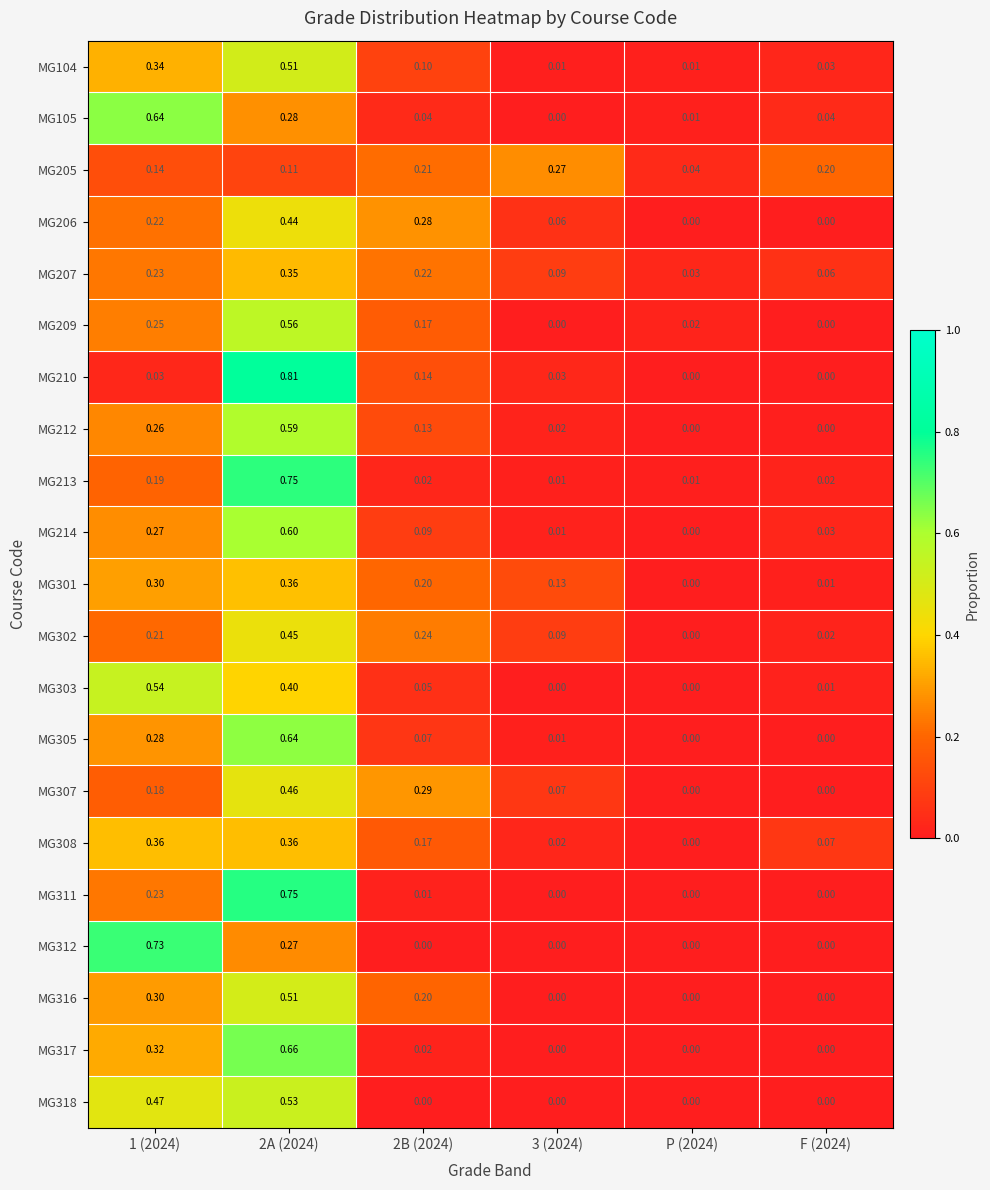

Is the value of MG302 at 2A (2024) greater than the value of MG316 at 2A (2024)?

No